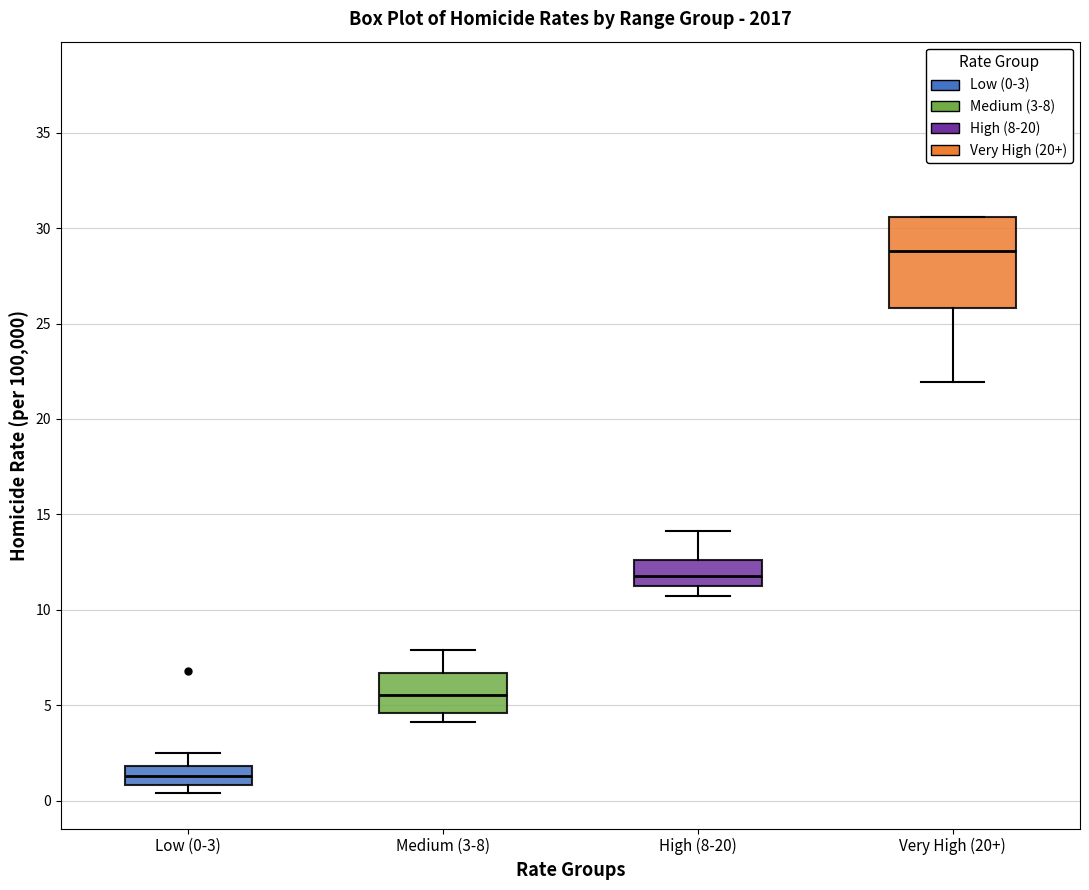

Where is the lower edge of the box for Very High (20+) on the y-axis? The values are not printed on the chart, so give them approximately, as read against the axis.

26.0